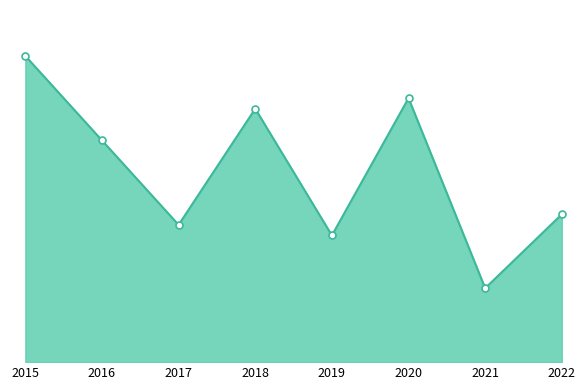

True or false: the data shows 25 at 2020.

True